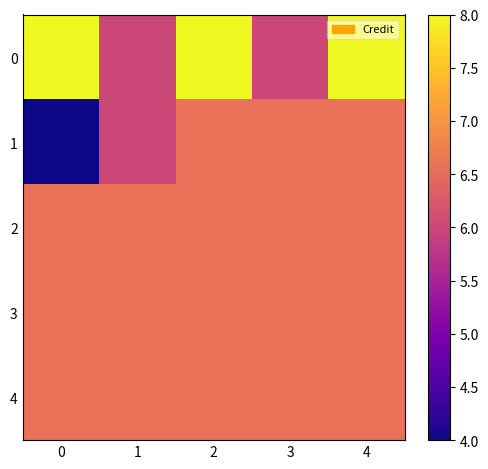

Between 1 and 3, which series saw the biggest shift?

1